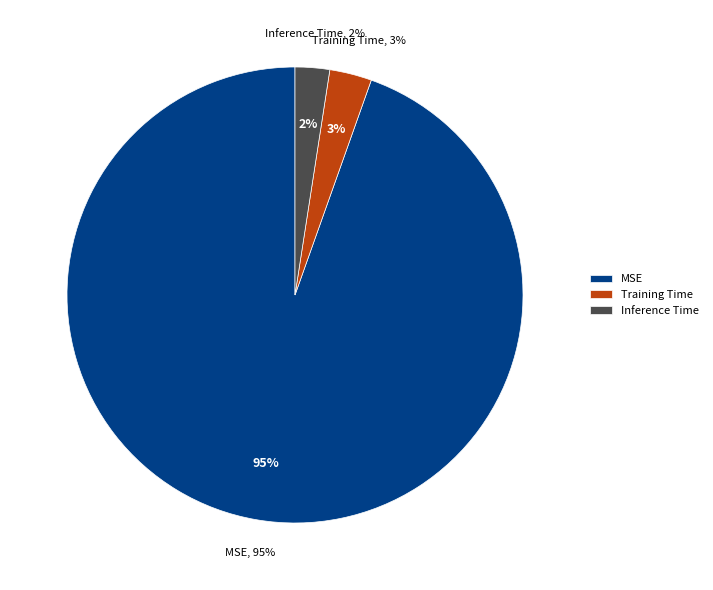

Which category has the biggest portion of the pie?

MSE